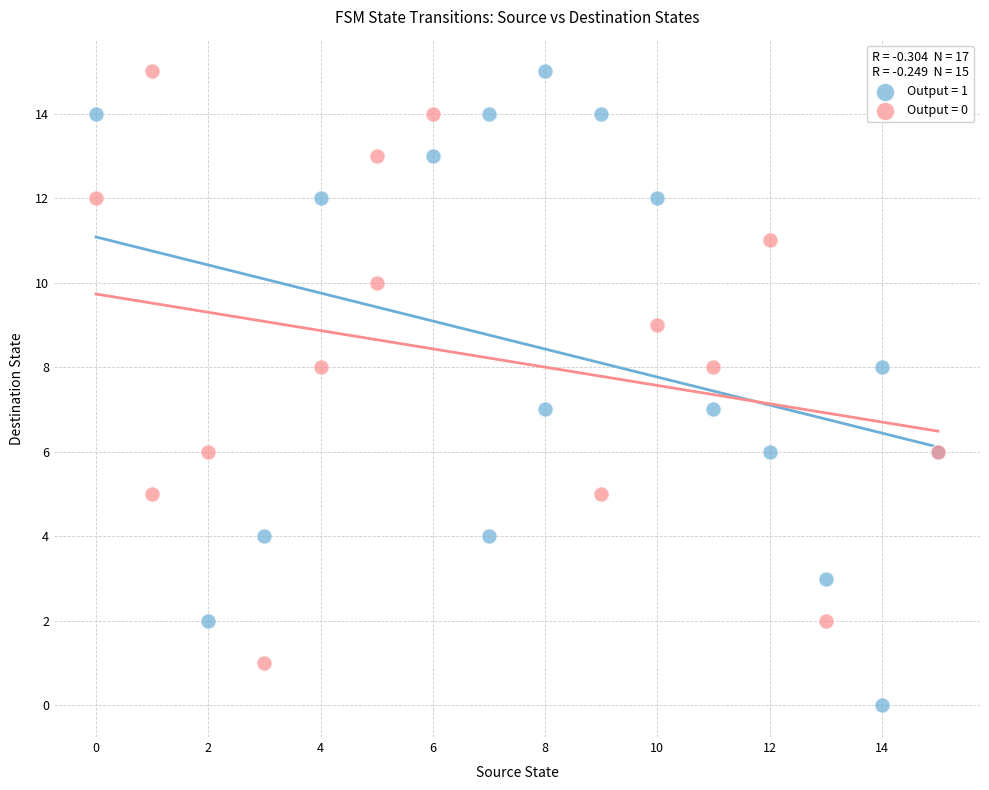

Which series has the largest Y range (max minus min)?

Output = 1